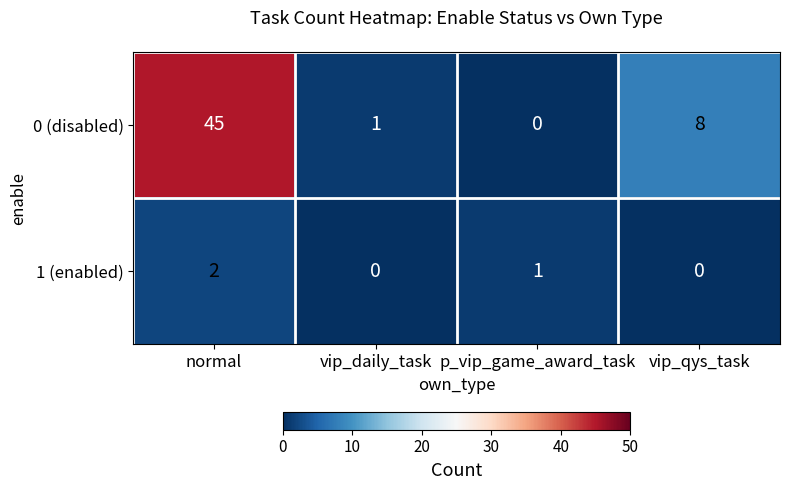

How many values in the 0 (disabled) series are below 8?

2